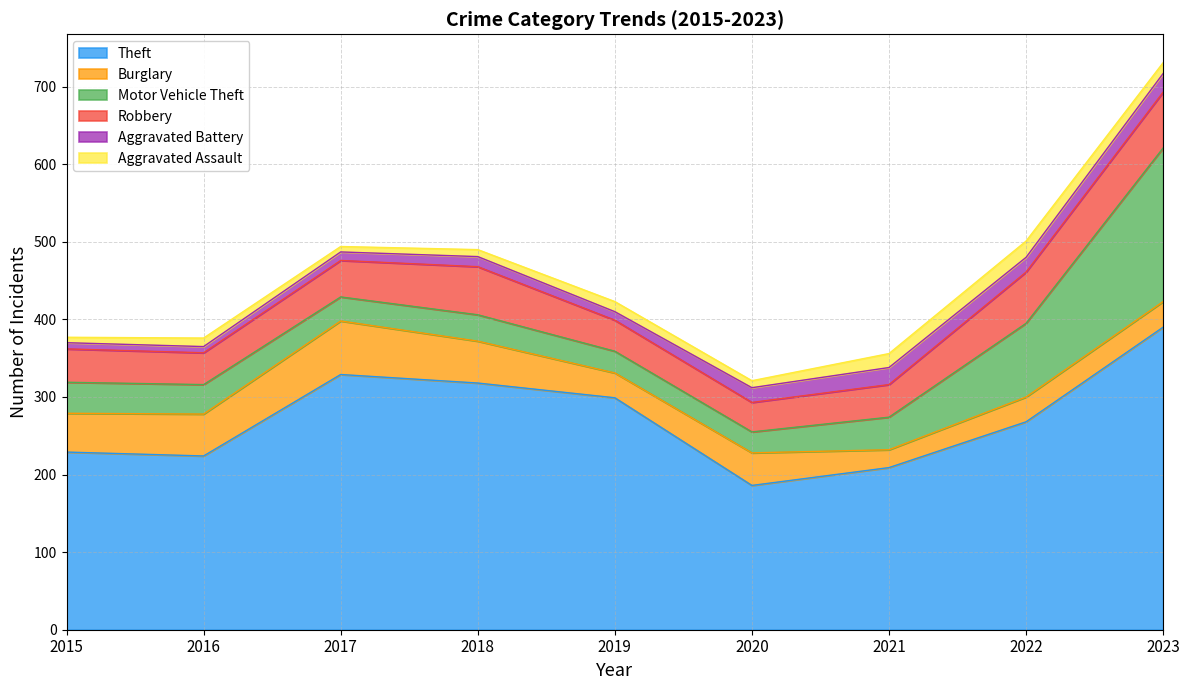

Is it true that Motor Vehicle Theft equals 27 at 2020?

True